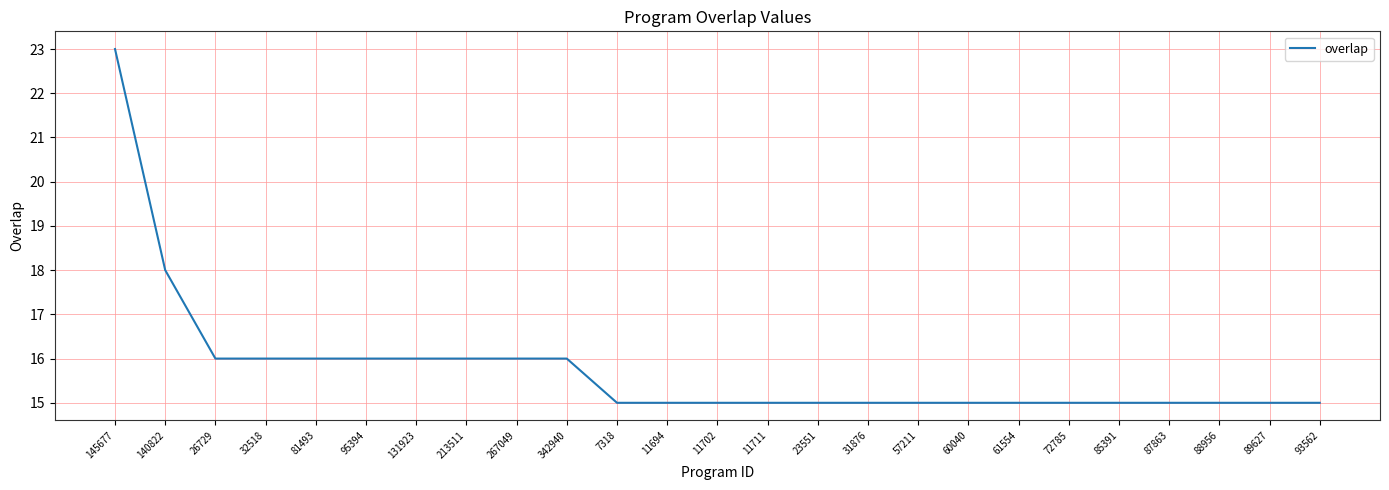

Between 57211 and 26729, which is larger?

26729